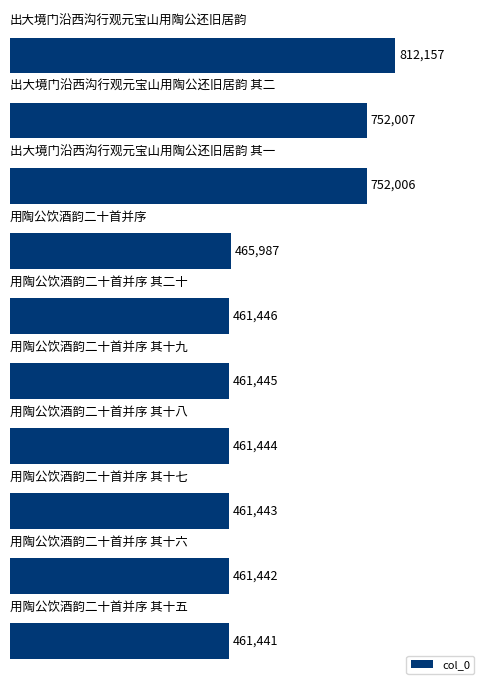

What is the sum of all values?

5550818